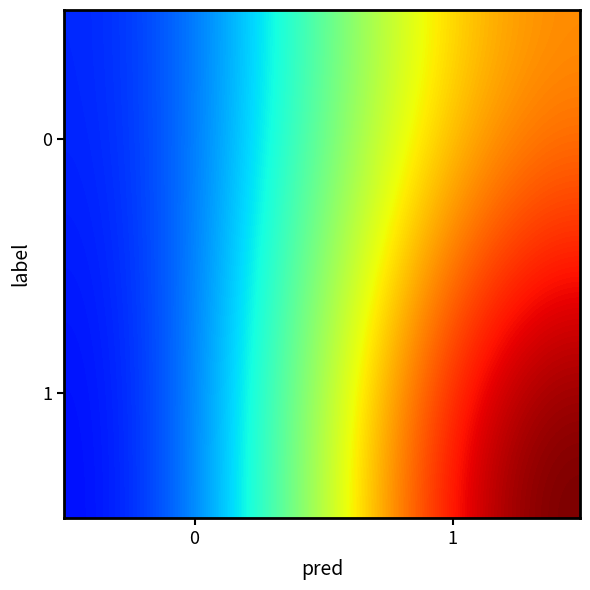

What is the smallest value displayed?

1